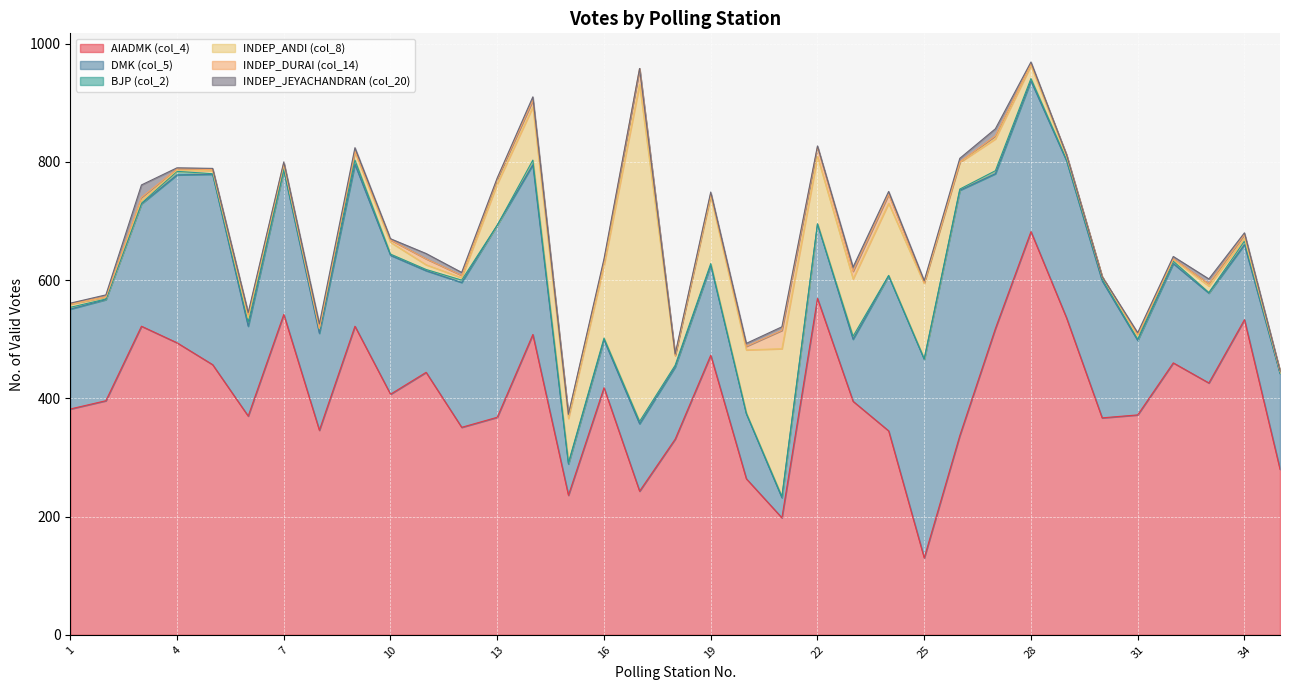

Which series has the widest spread of values?

INDEP_ANDI (col_8)